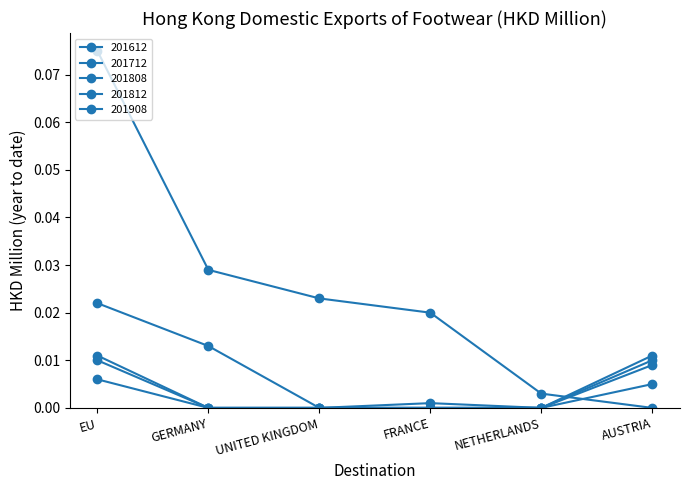

The value of 201812 at GERMANY is 0.0. True or false?

False